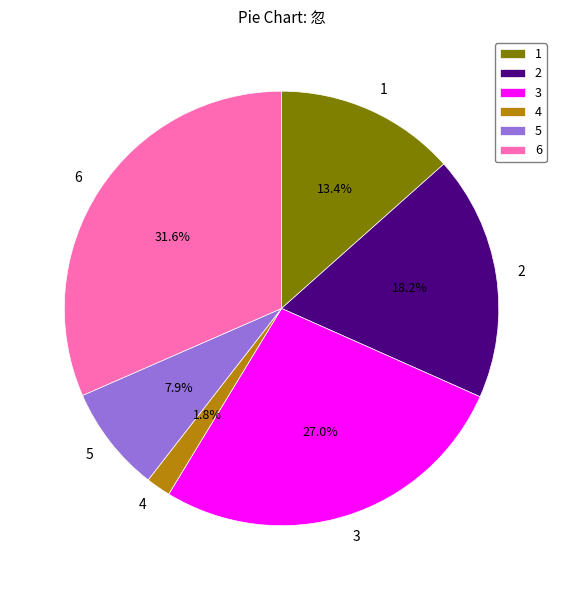

Rank the categories by value from highest to lowest.

6, 3, 2, 1, 5, 4